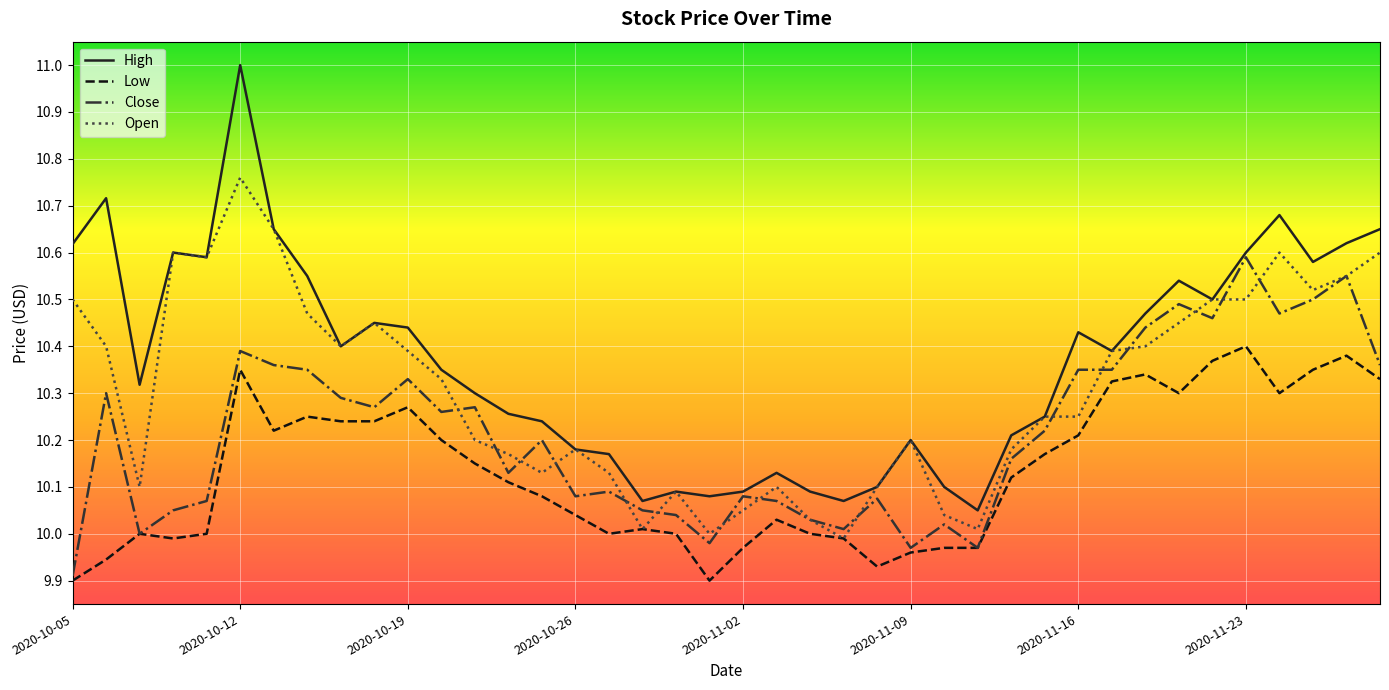

Which series has the largest range (max minus min)?

High